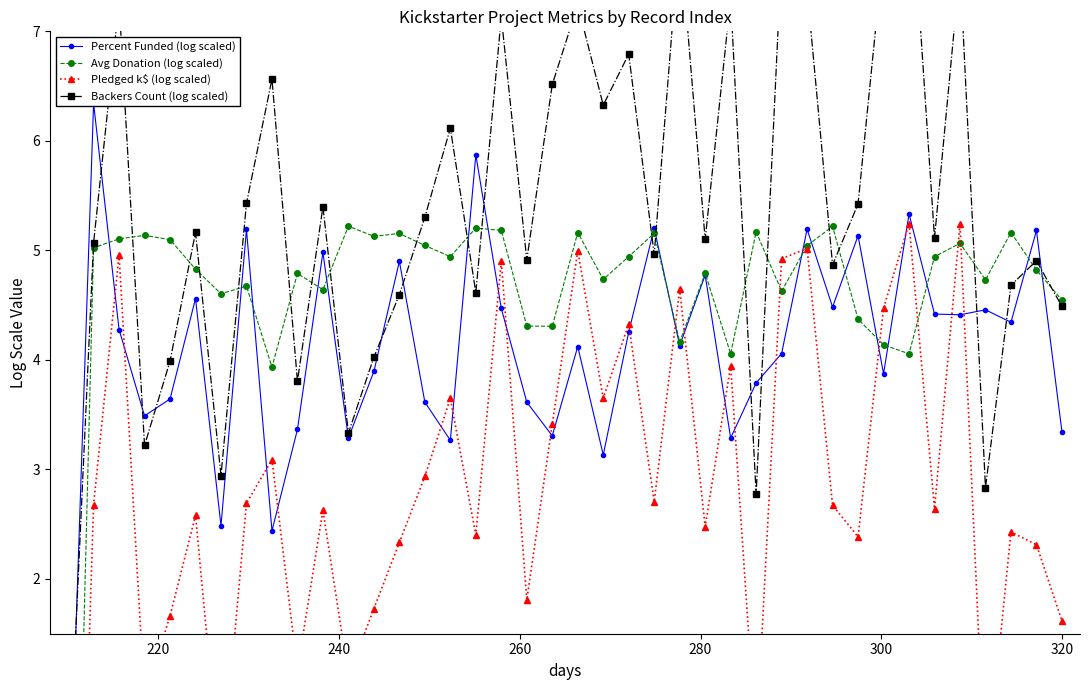

Which series has the widest spread of values?

Pledged k$ (log scaled)